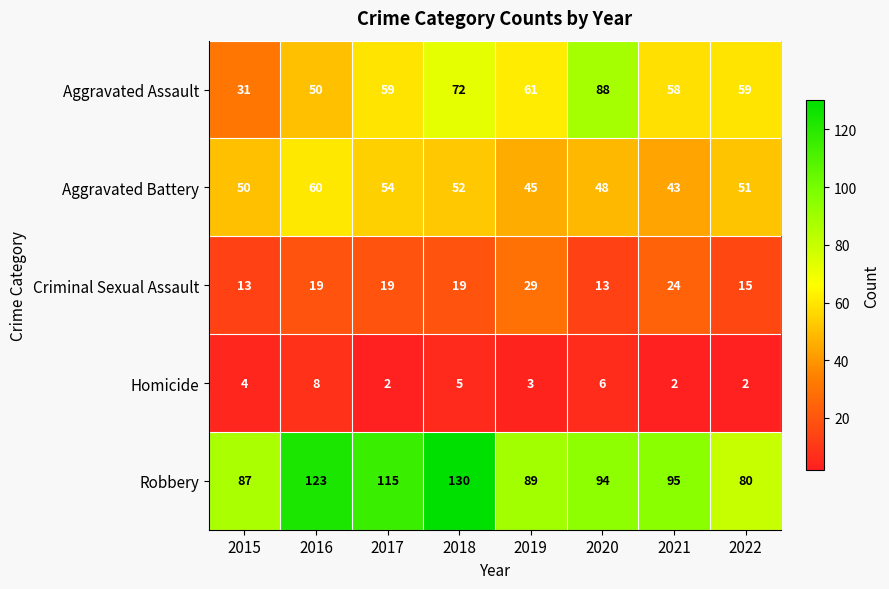

True or false: Aggravated Battery has a value of 18 at 2015.

False